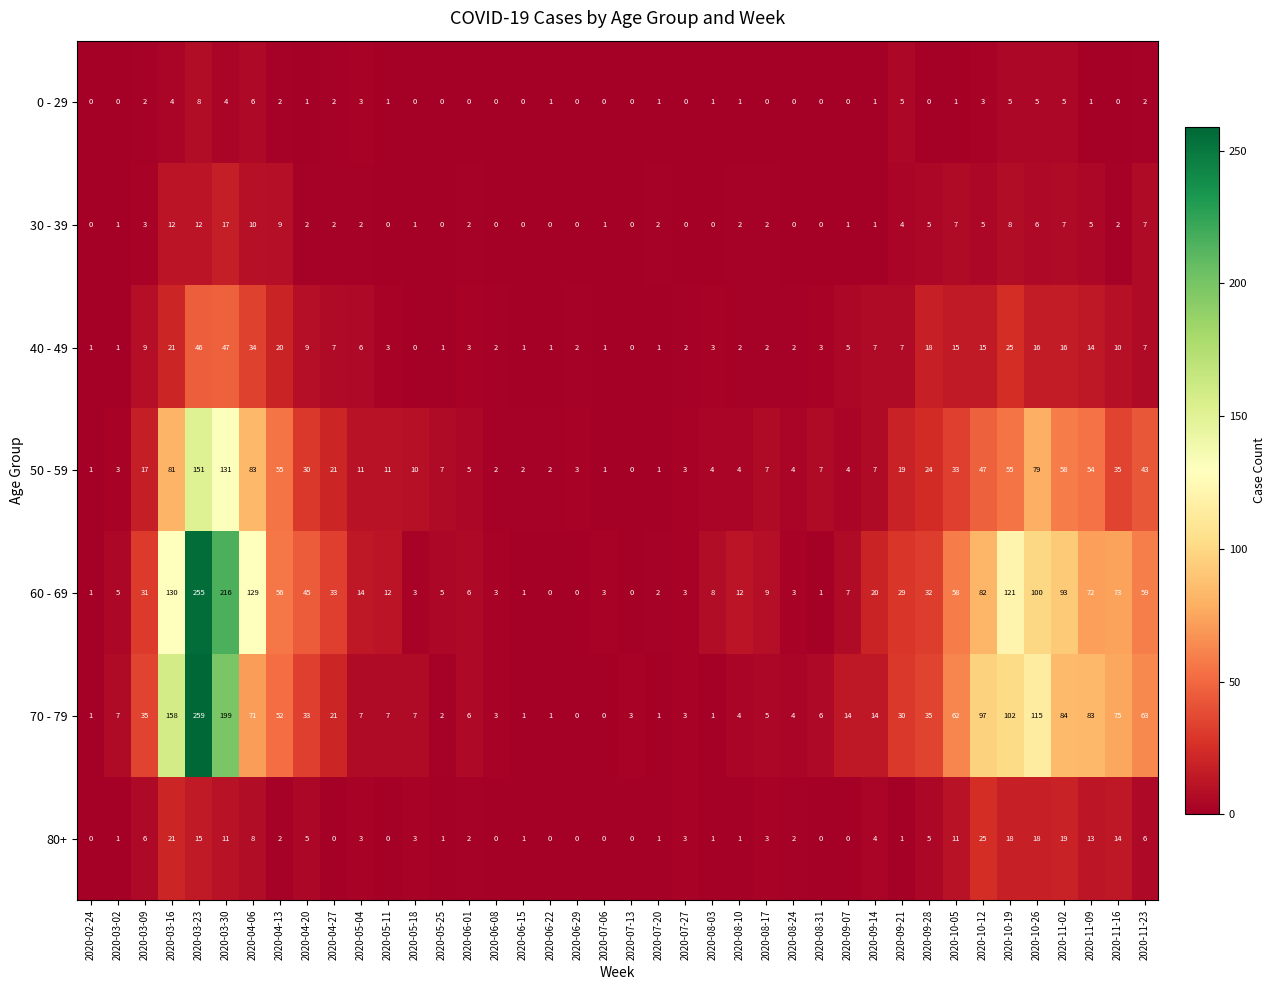

Which series has the largest total across all categories?

60 - 69